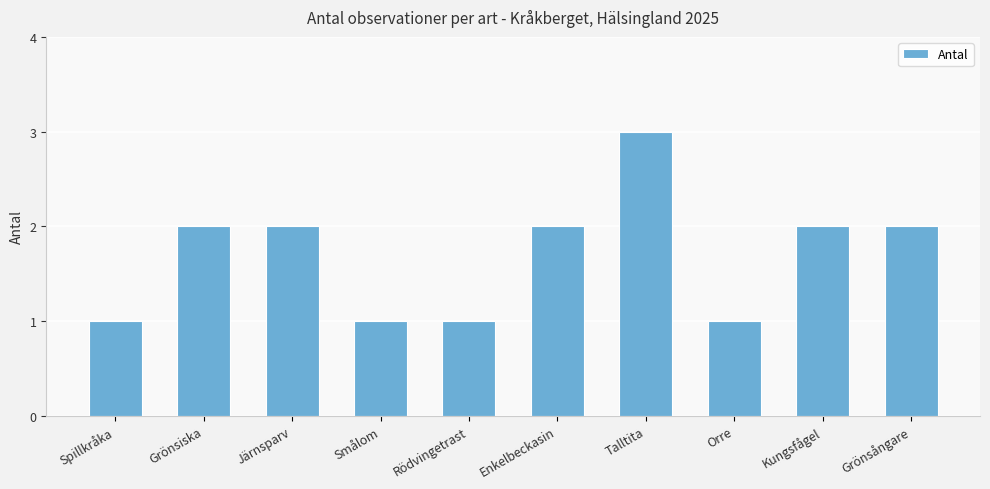

Reading left to right, extract all data points from this chart.

Spillkråka=1	Grönsiska=2	Järnsparv=2	Smålom=1	Rödvingetrast=1	Enkelbeckasin=2	Talltita=3	Orre=1	Kungsfågel=2	Grönsångare=2